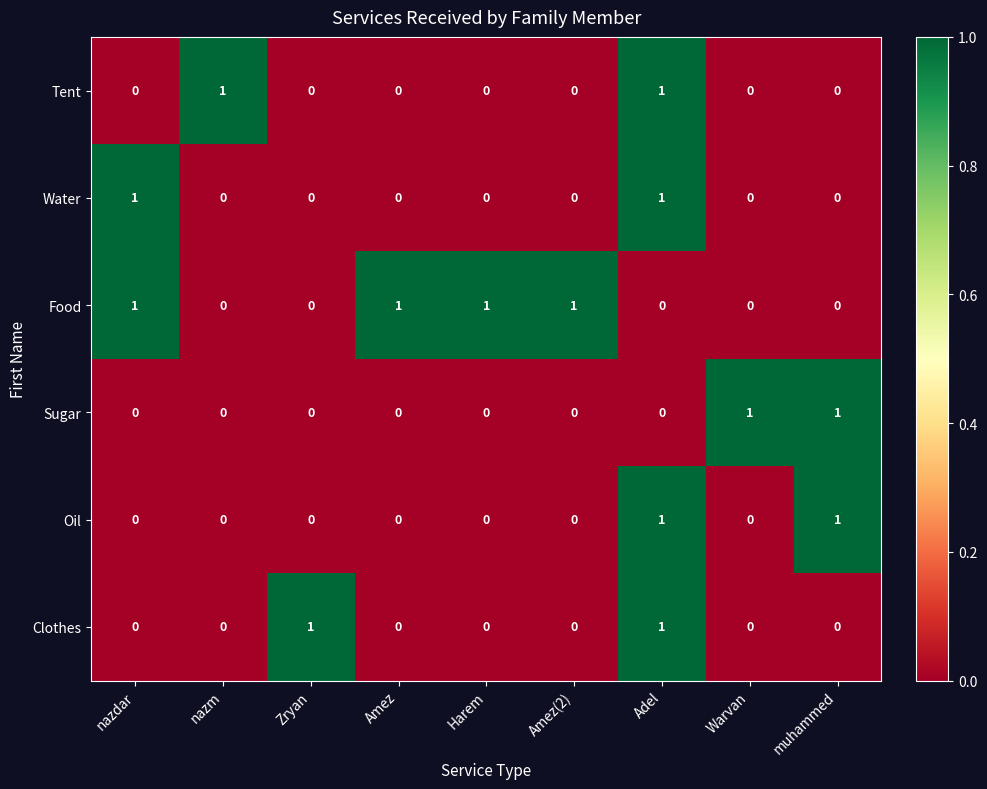

At which category is the sum across all series the highest?

Adel